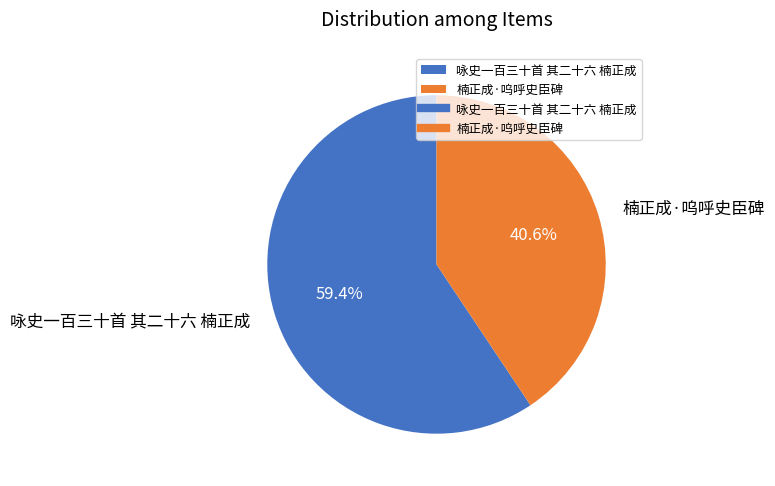

To the nearest percent, what is the difference between the largest and smallest slice percentages?

19%